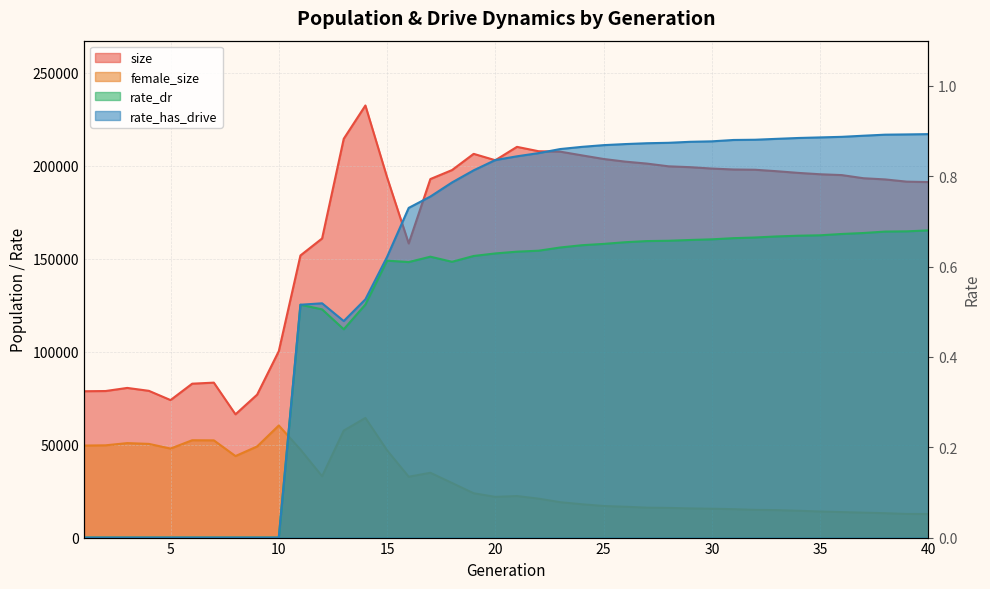

True or false: rate_dr and rate_has_drive cross at least once.

False